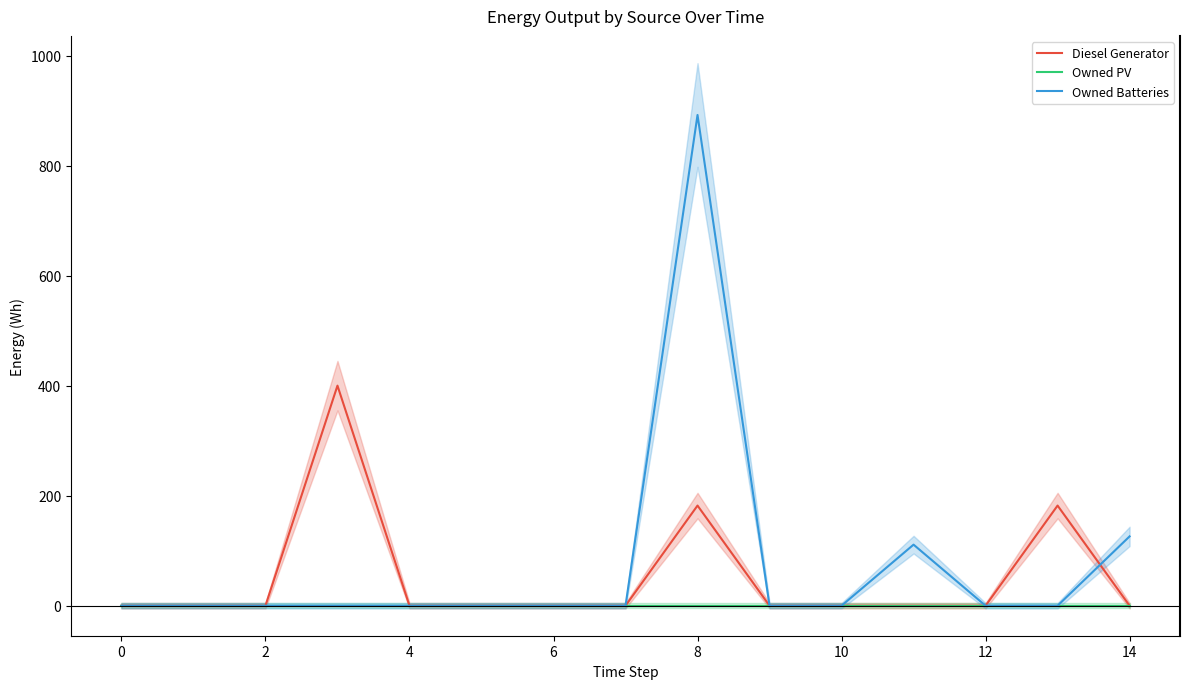

Rank the series by their maximum value, from lowest to highest.

Owned PV, Diesel Generator, Owned Batteries